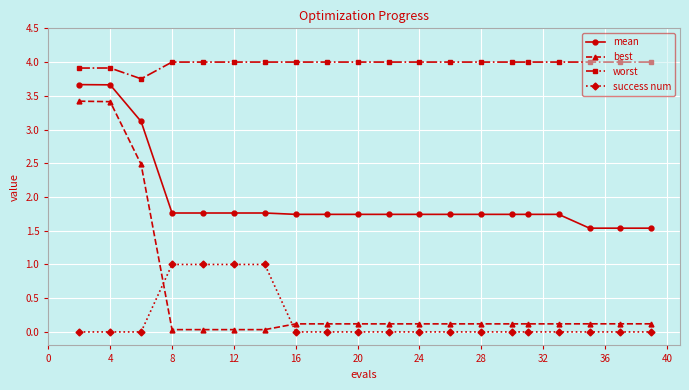

How many categories are shown in the chart?

20